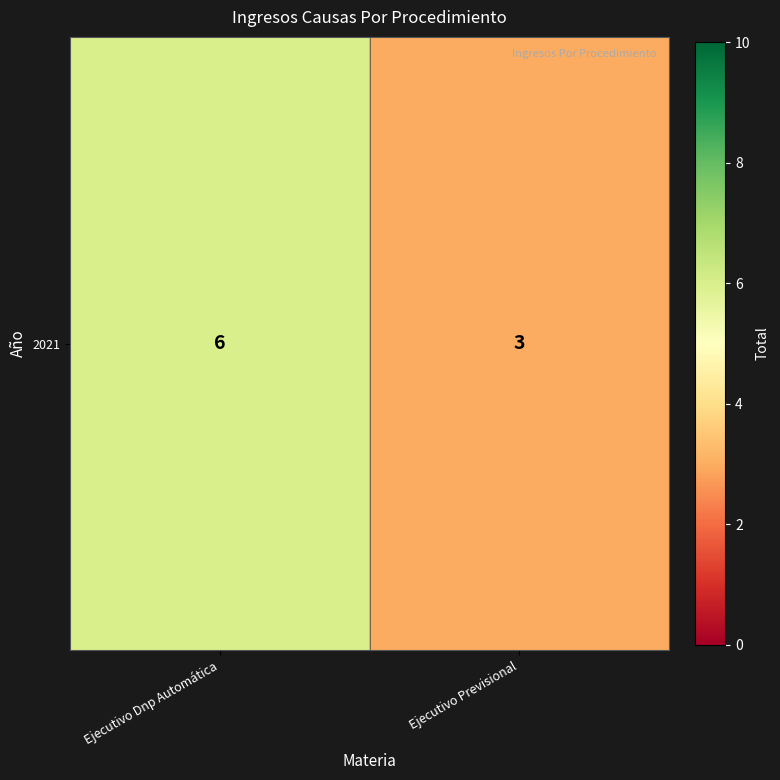

What is the change in value from Ejecutivo Dnp Automática to Ejecutivo Previsional?

-3